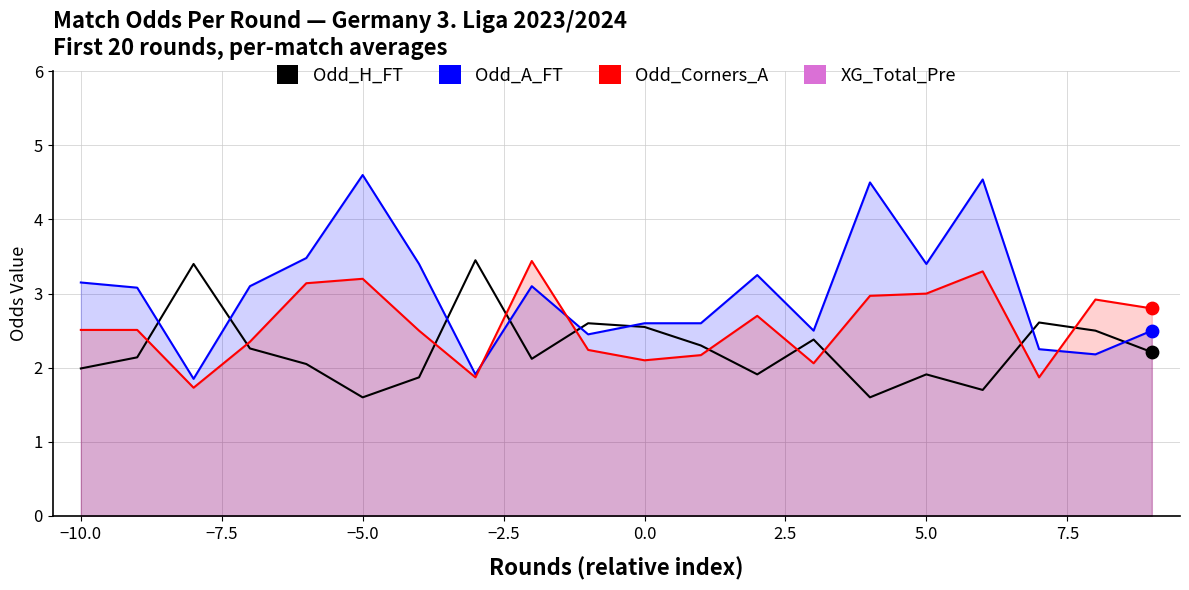

Is the value of Odd_Corners_A at 12 greater than the value of Odd_H_FT at 15?

Yes